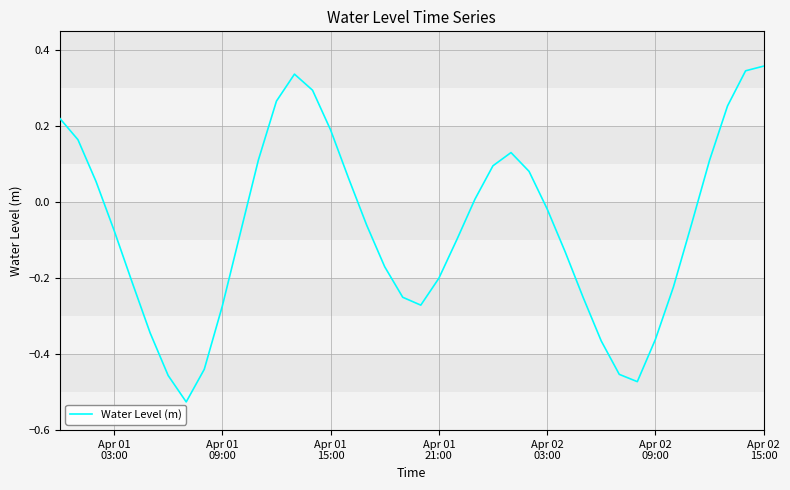

What is the difference between the maximum and minimum values?

0.9